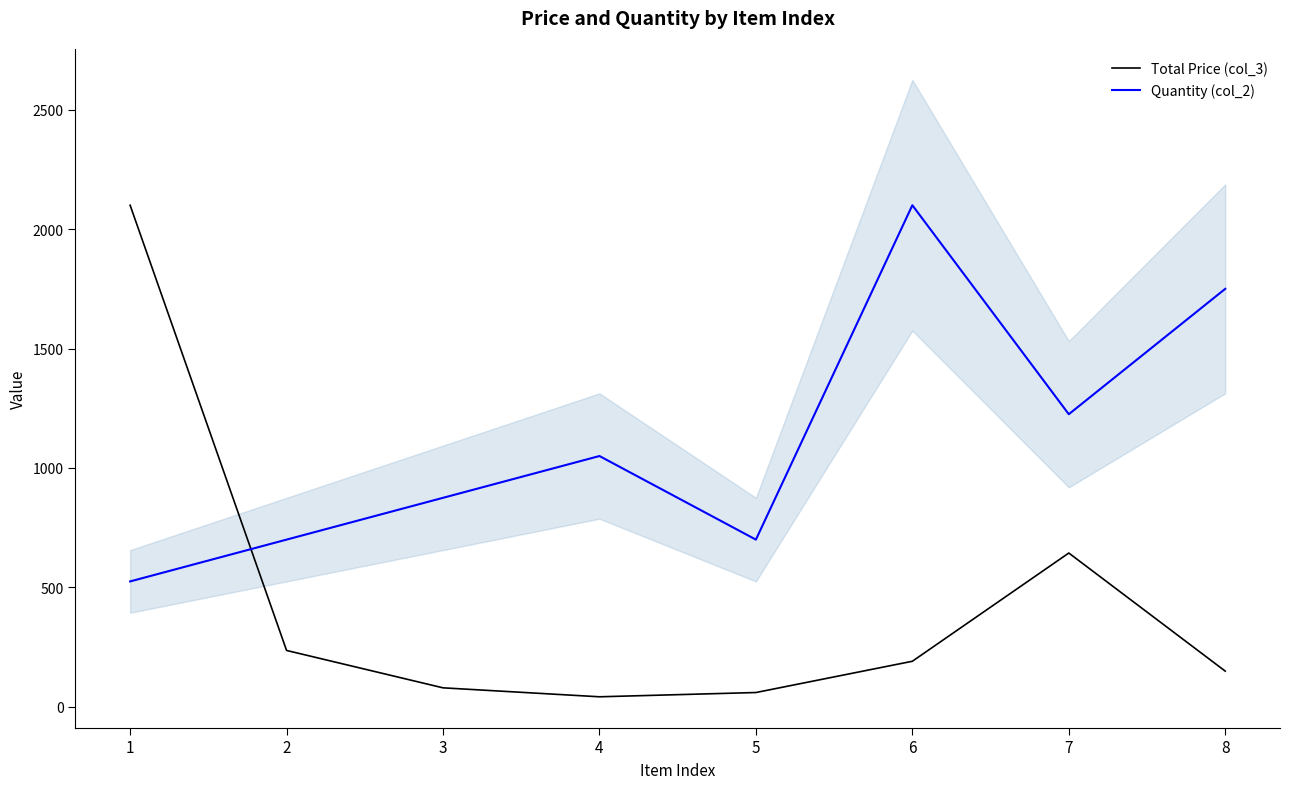

After their last crossing, which series has the higher values: Total Price (col_3) or Quantity (col_2)?

Quantity (col_2)